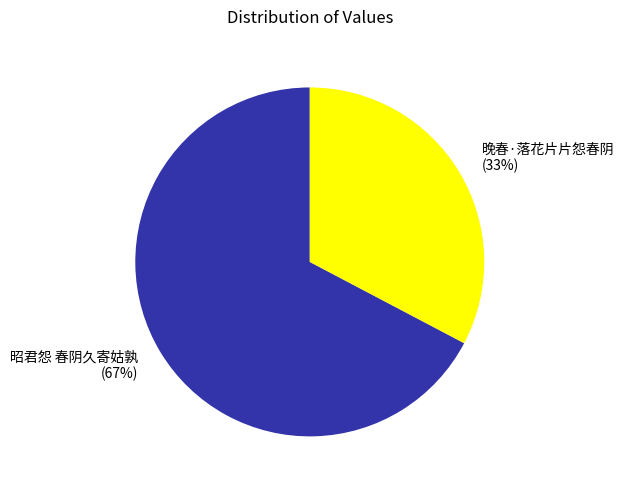

To the nearest percent, what is the combined percentage of 晚春·落花片片怨春阴 and 昭君怨 春阴久寄姑孰?

100%